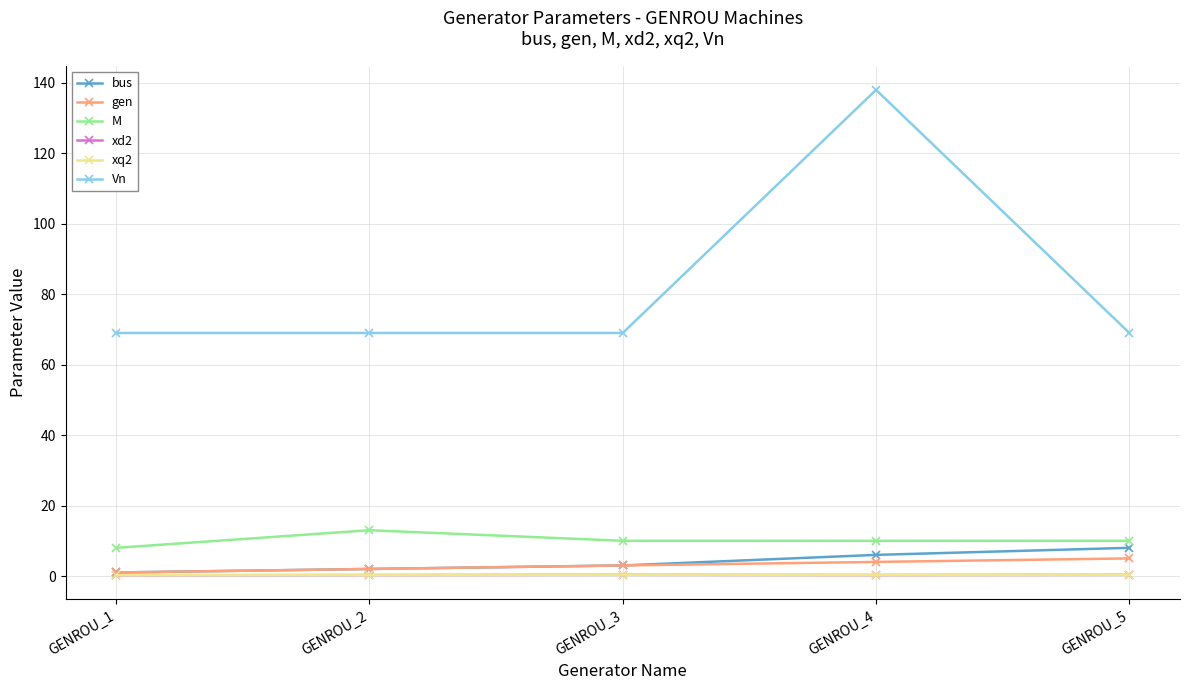

Is this an area chart (filled region under the line)?

No